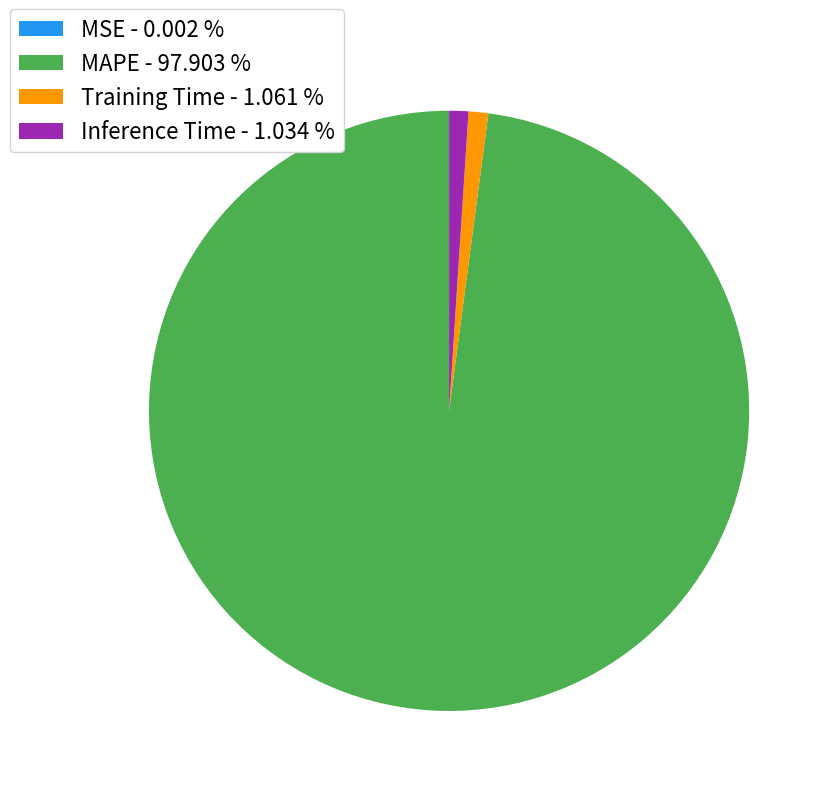

Between MAPE - 97.903 % and Inference Time - 1.034 %, which is larger?

MAPE - 97.903 %